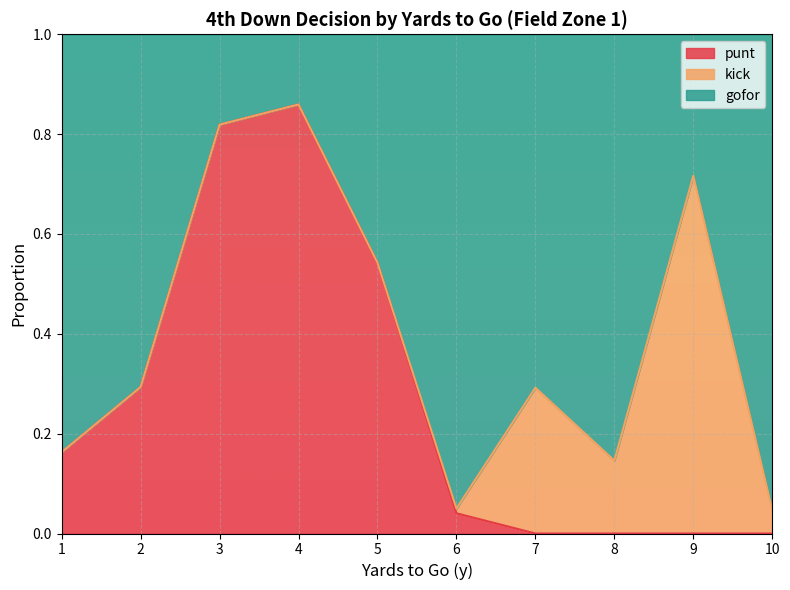

Which series has the widest spread of values?

punt